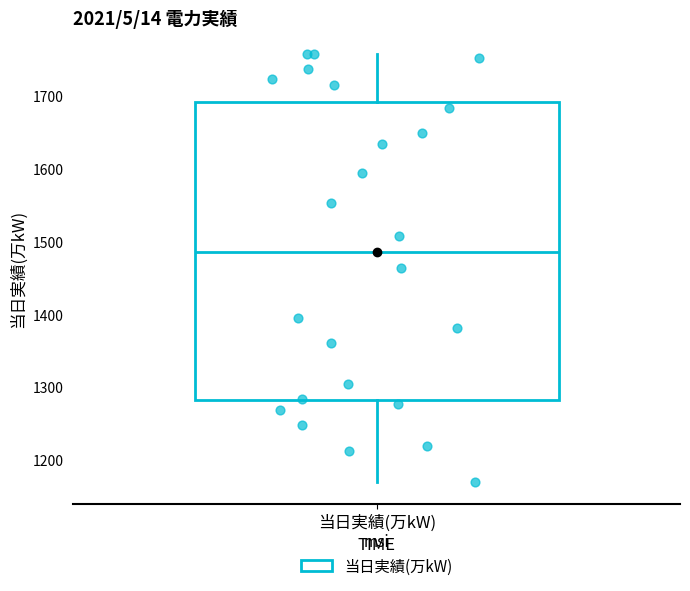

Transcribe this box plot: give where the median line is, the range the box spans, and where the two whiskers end, as read against the y-axis. The values are not printed on the chart, so give them approximately, as read against the axis.

median 1490, box 1280 to 1690, whiskers 1170 to 1760